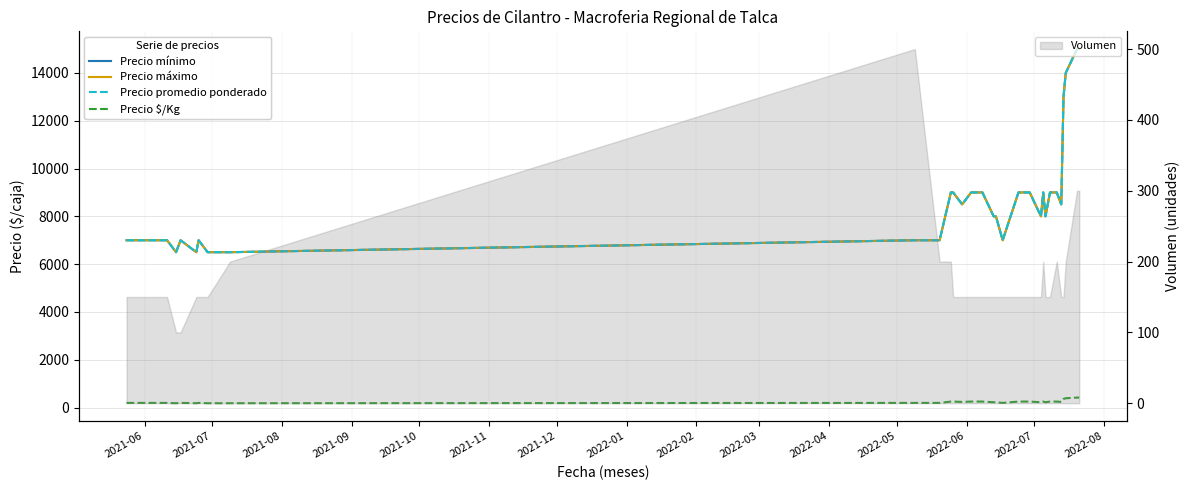

What is the highest value of the Volumen series?

500